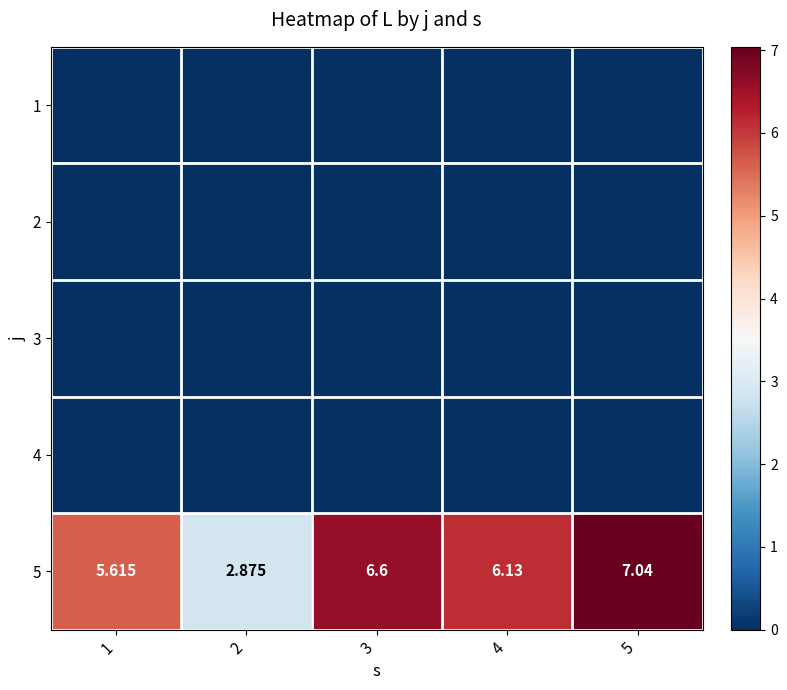

Between 5 and 1, which is larger?

5